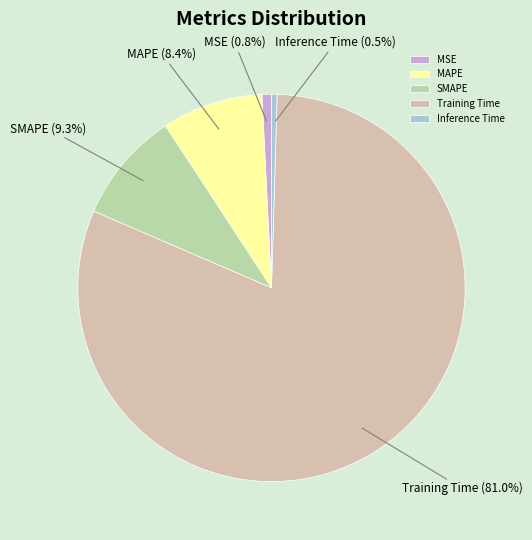

What is the majority slice?

Training Time